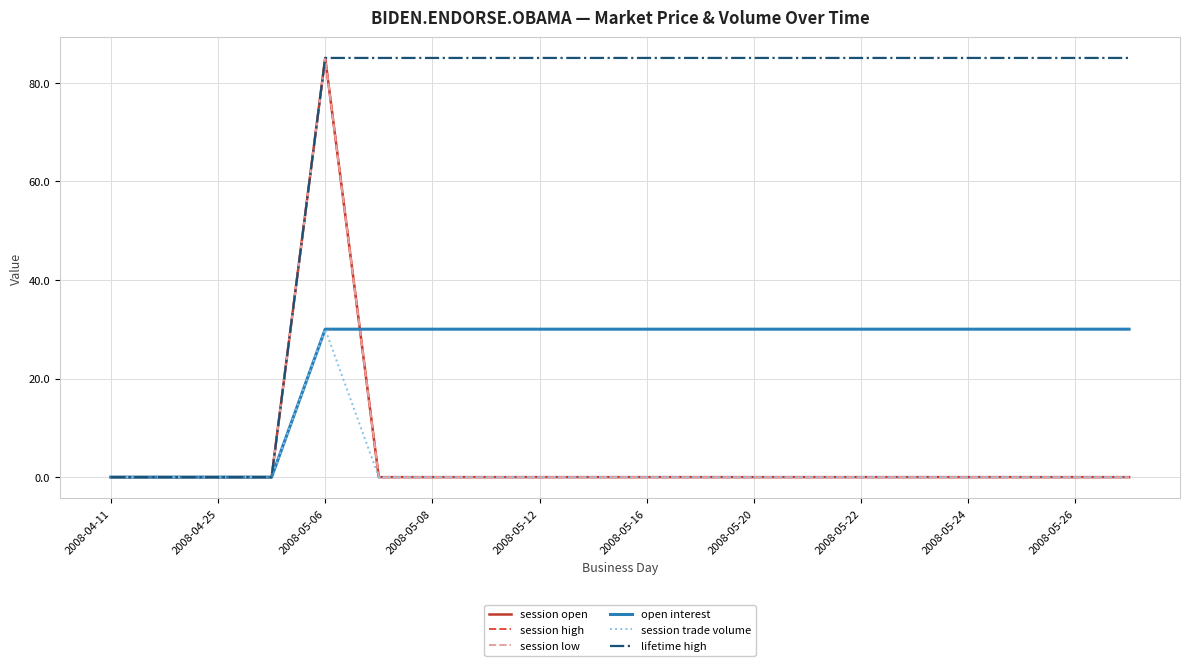

Is this an area chart (filled region under the line)?

No